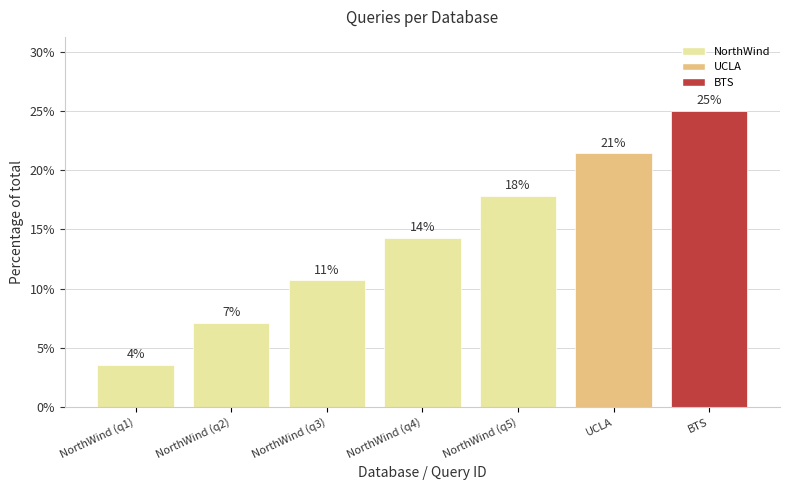

What is the difference between the values at NorthWind (q4) and BTS?

10.7